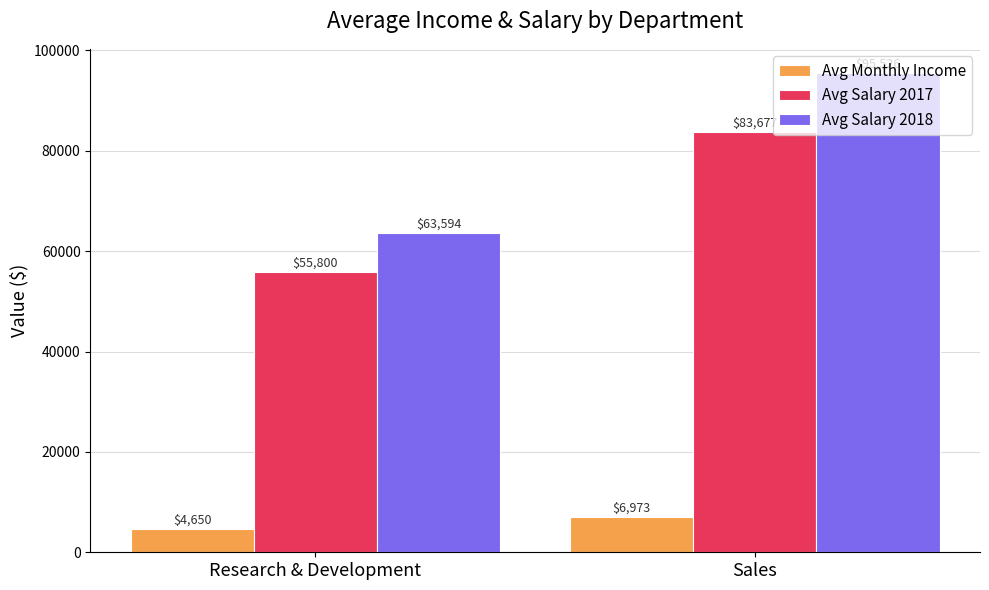

Where does the Avg Salary 2017 series first go above 83677?

Sales